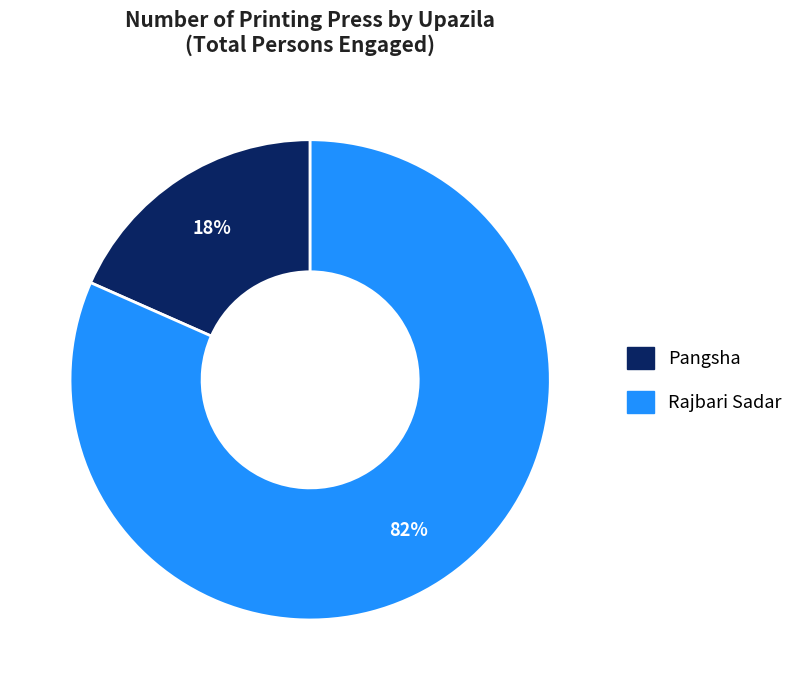

True or false: Rajbari Sadar accounts for 68% of the total.

False